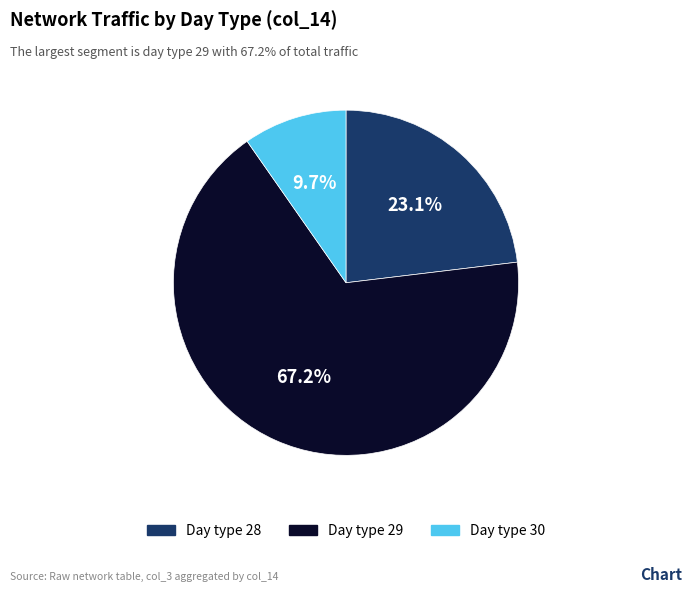

Does any single category account for the majority?

Yes